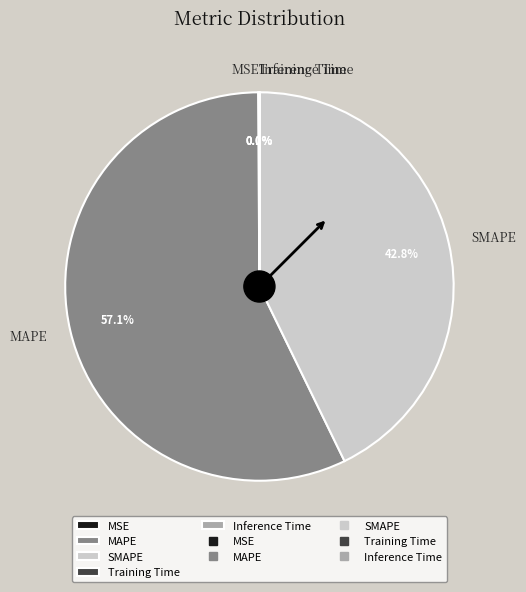

Is there any slice that represents more than half of the pie?

Yes